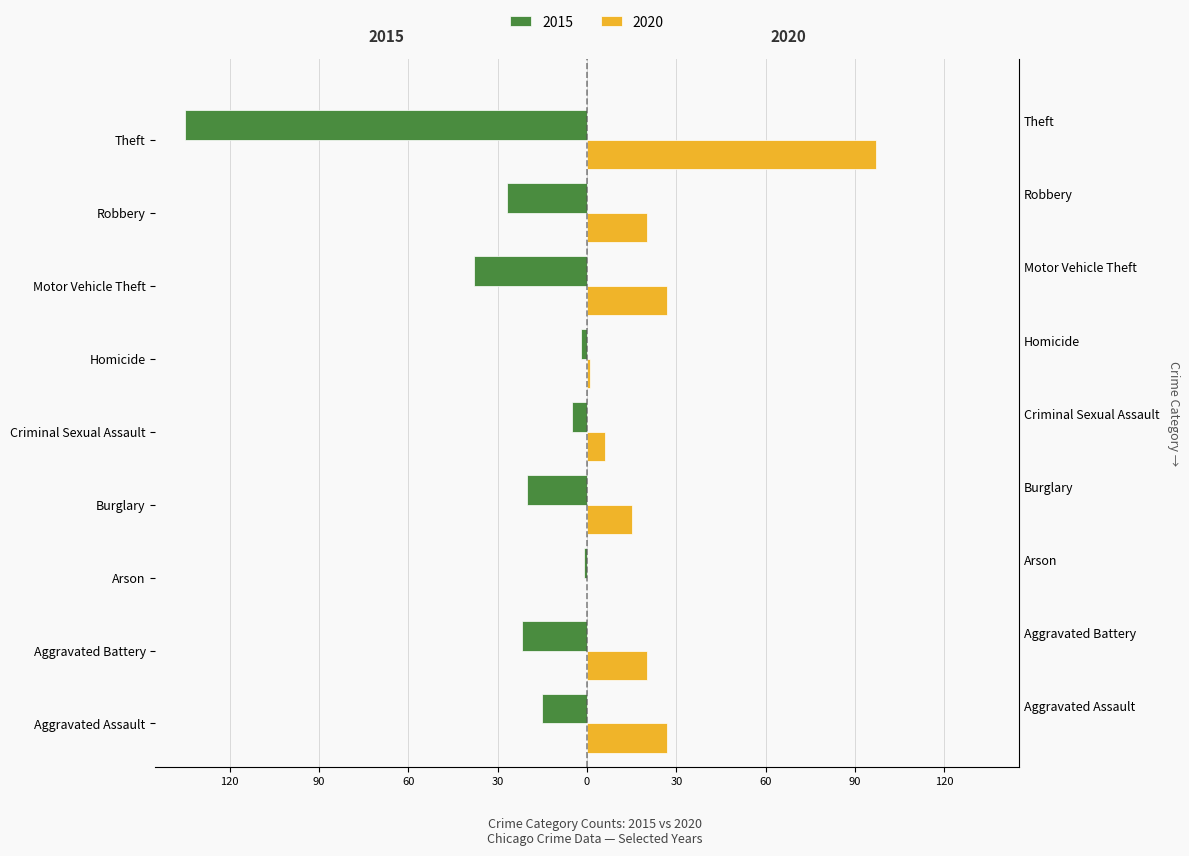

List the series in order of their peak value, highest first.

2020, 2015